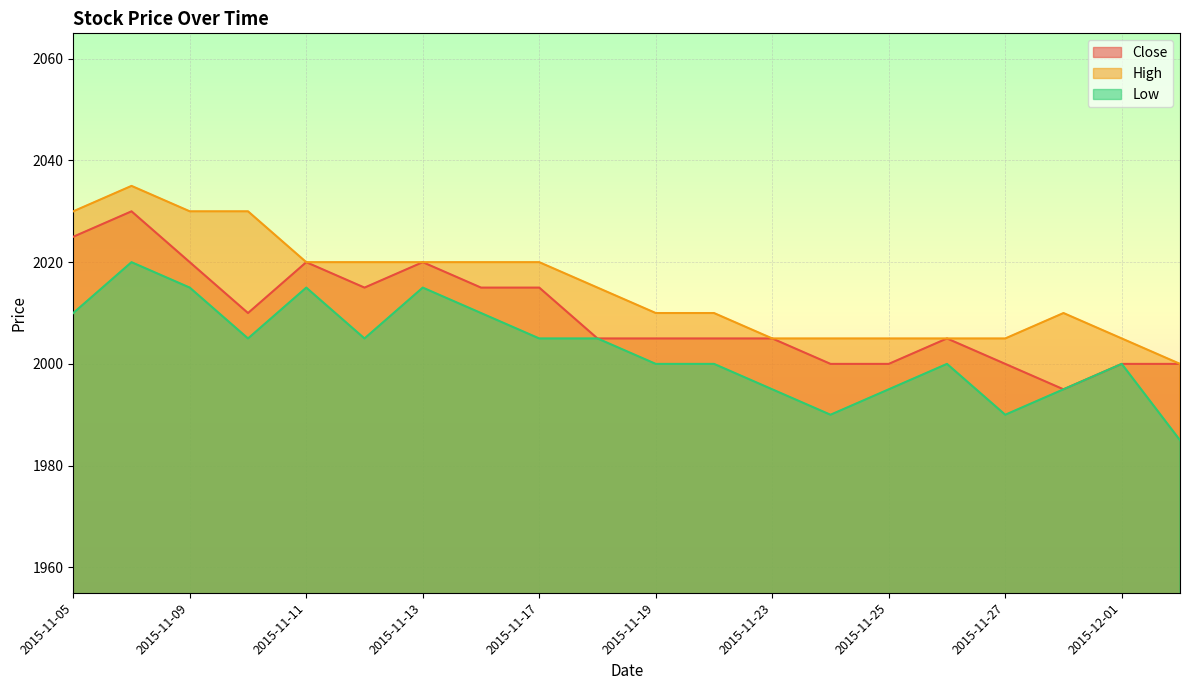

At which category does the chart reach its peak across all series?

2015-11-06